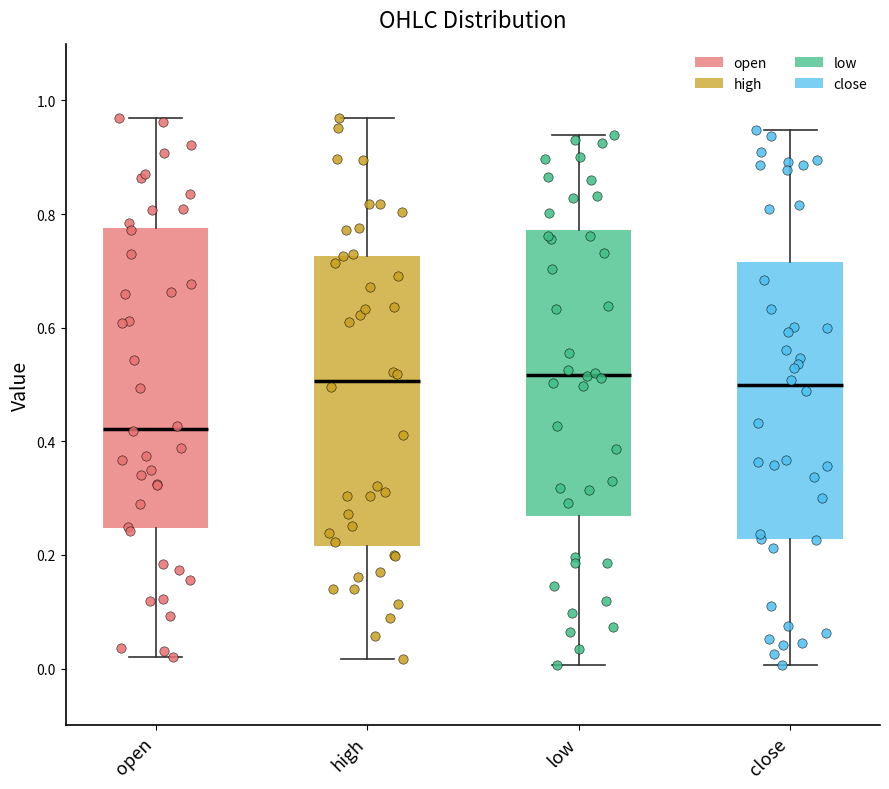

Where is the lower edge of the box for close on the y-axis? The values are not printed on the chart, so give them approximately, as read against the axis.

0.22